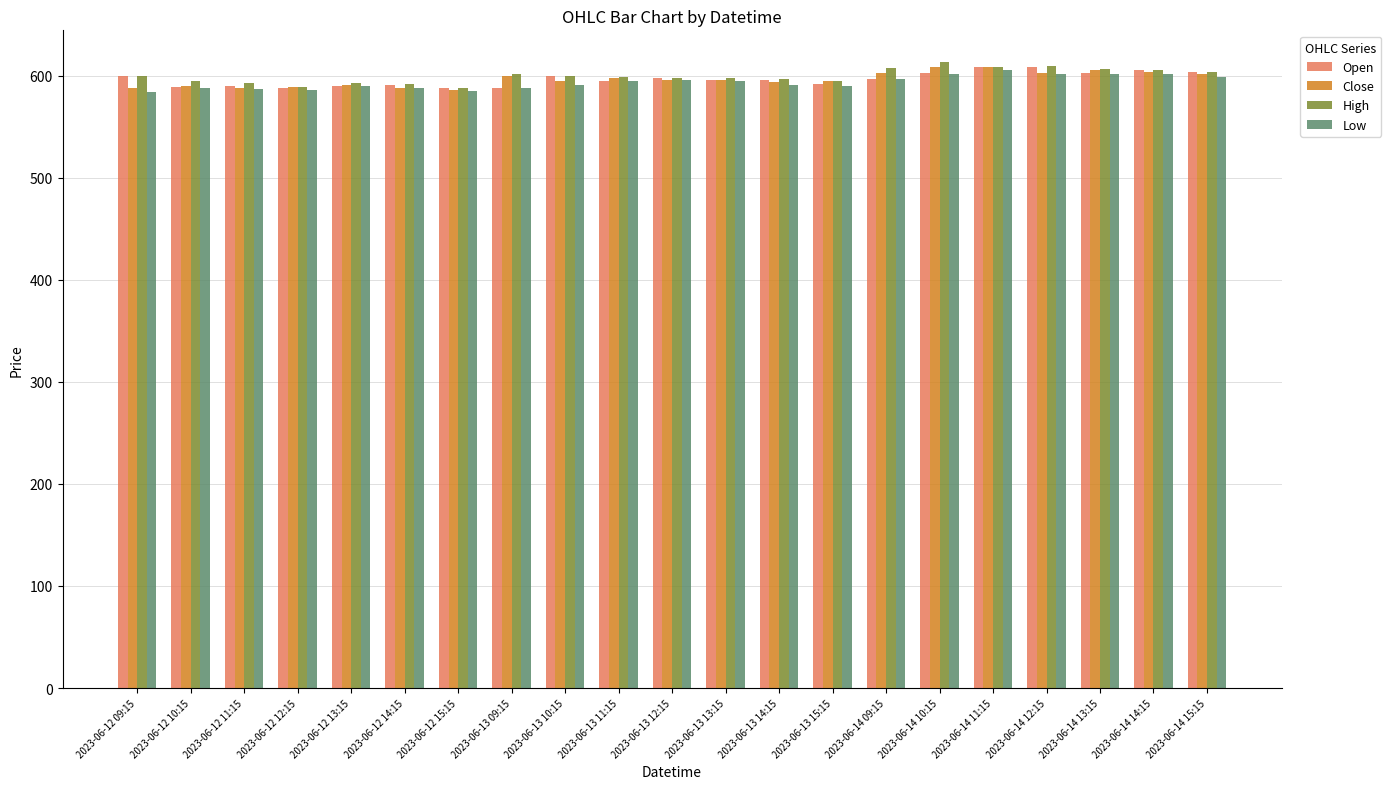

What is the average value of the High series?

599.7